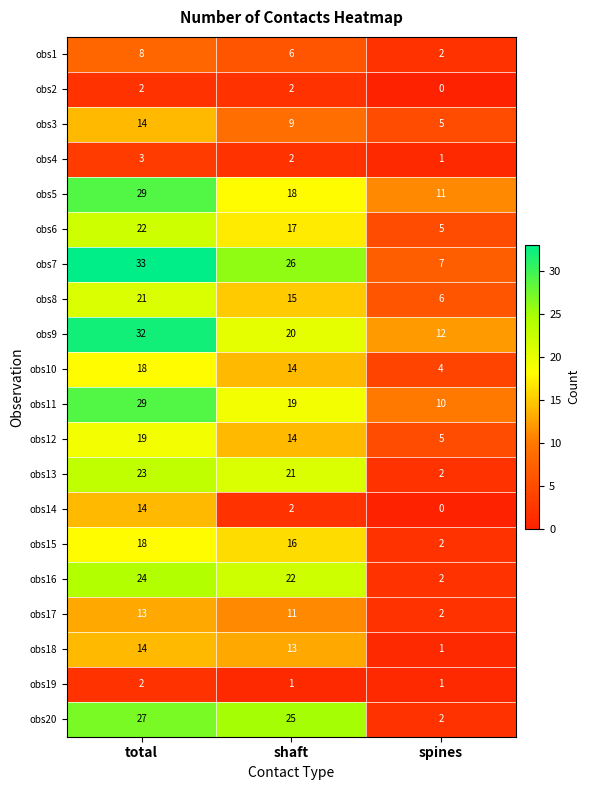

The value of obs17 at total is 13. True or false?

True